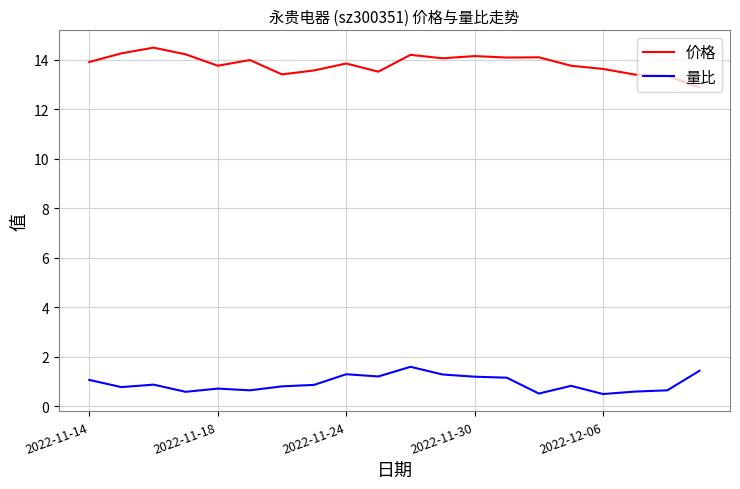

True or false: 量比 and 价格 cross at least once.

False